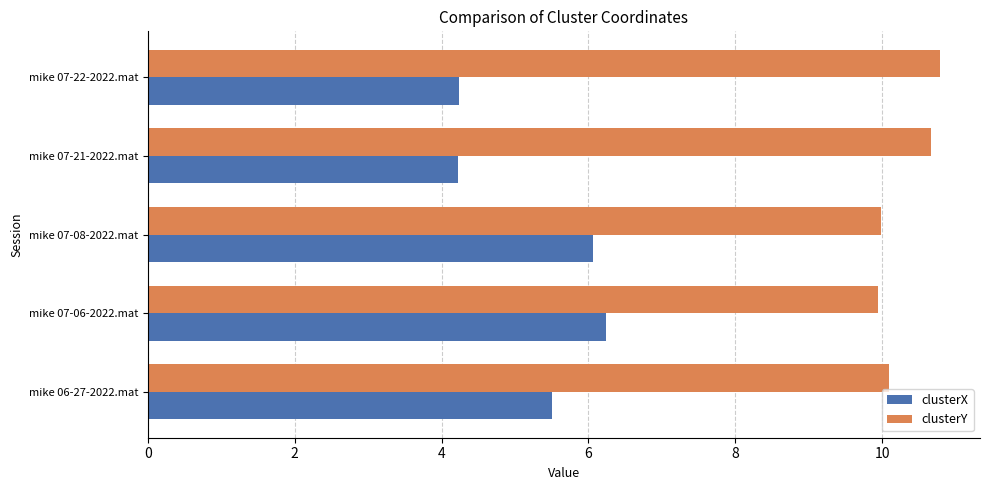

Which series has the largest total across all categories?

clusterY